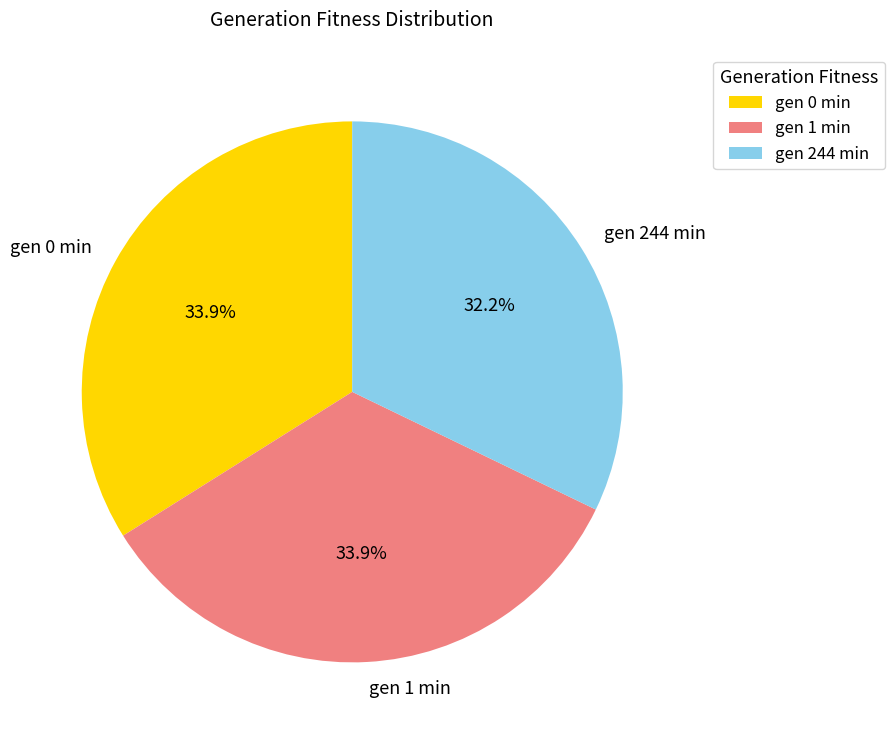

Is gen 0 min the majority of the pie?

No